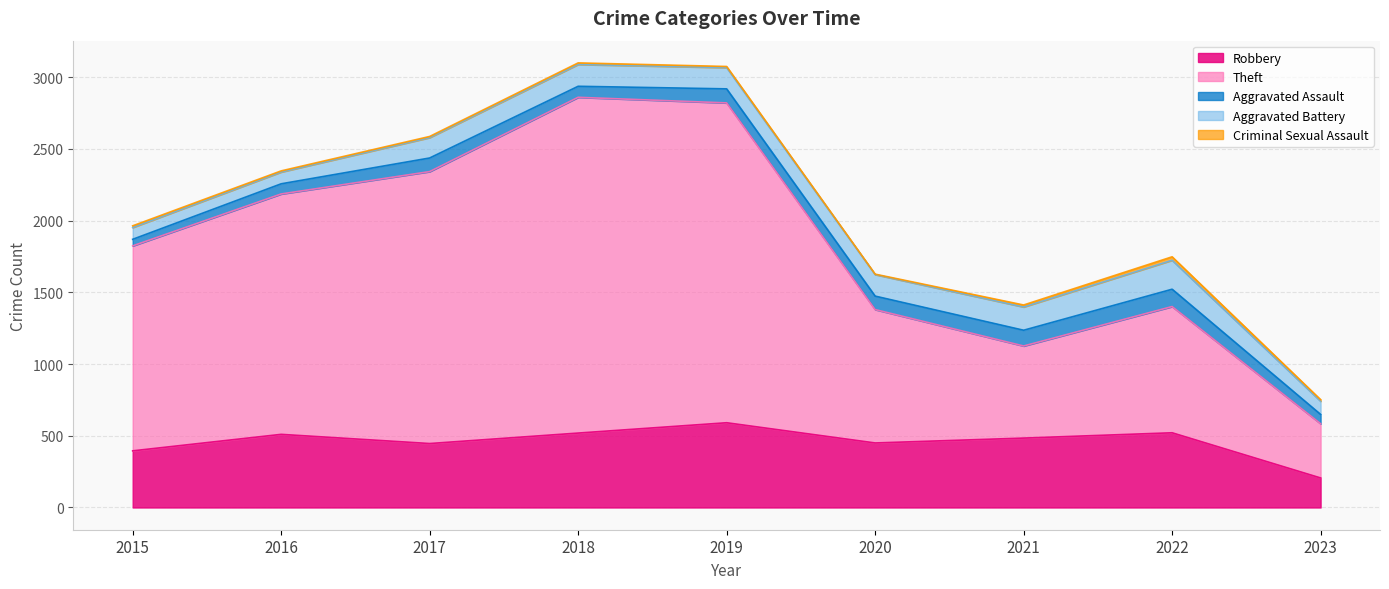

True or false: Robbery and Aggravated Assault intersect in this chart.

False